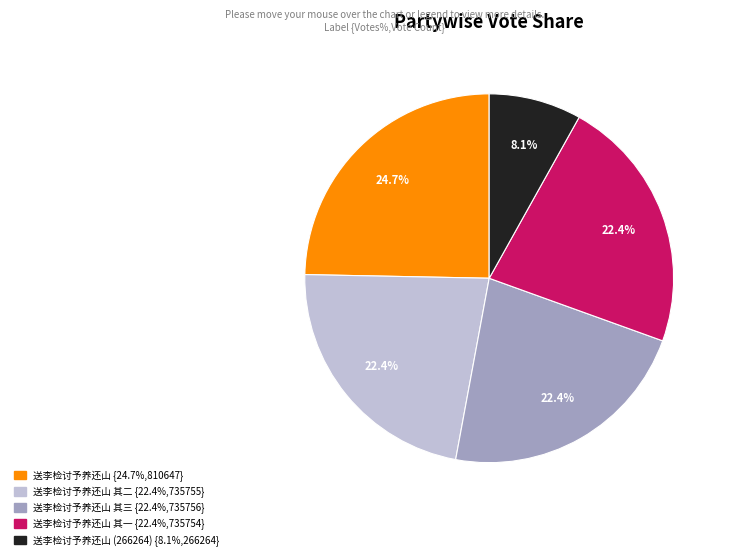

Is there a majority slice in this chart?

No